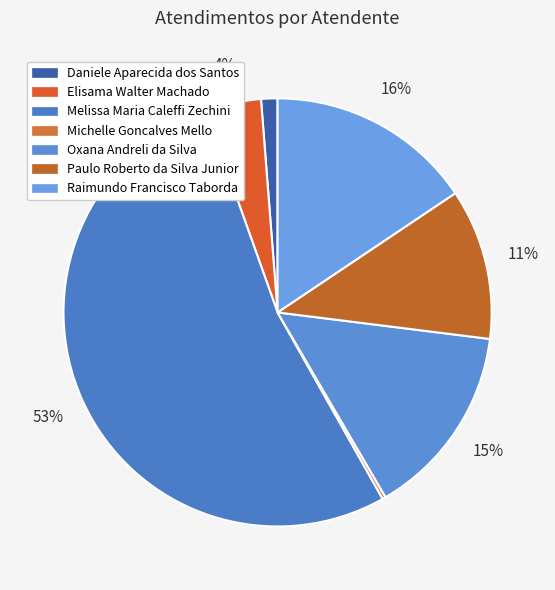

The Melissa Maria Caleffi Zechini slice represents 60% of the pie. True or false?

False